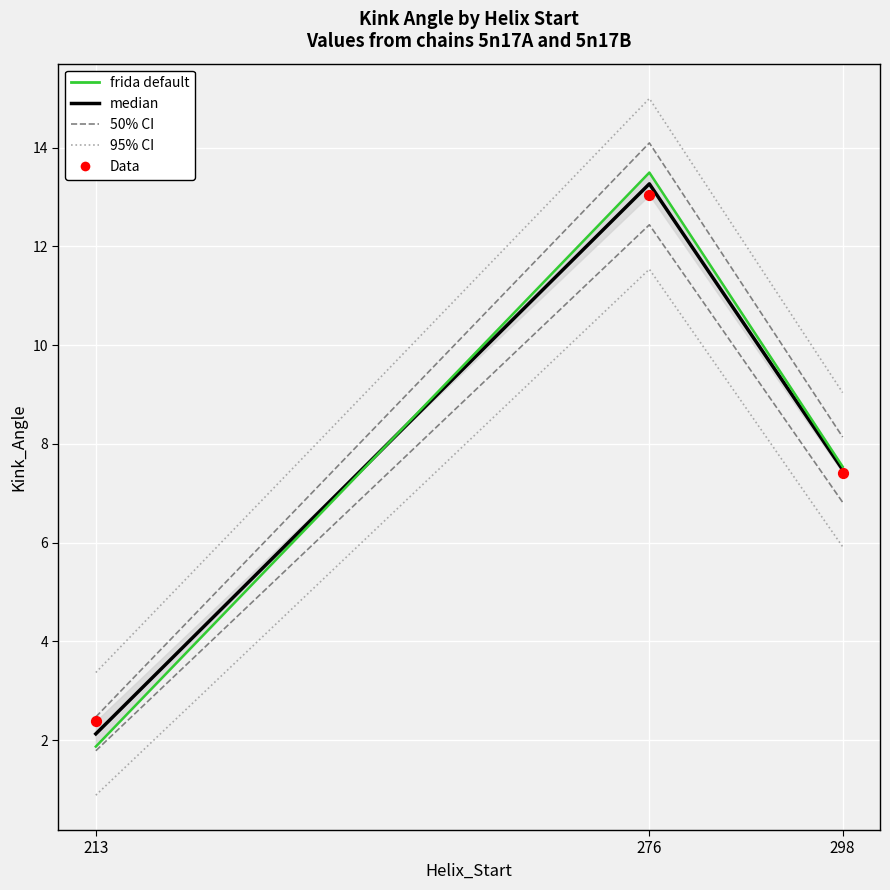

Which series contains the highest Y value?

95% CI